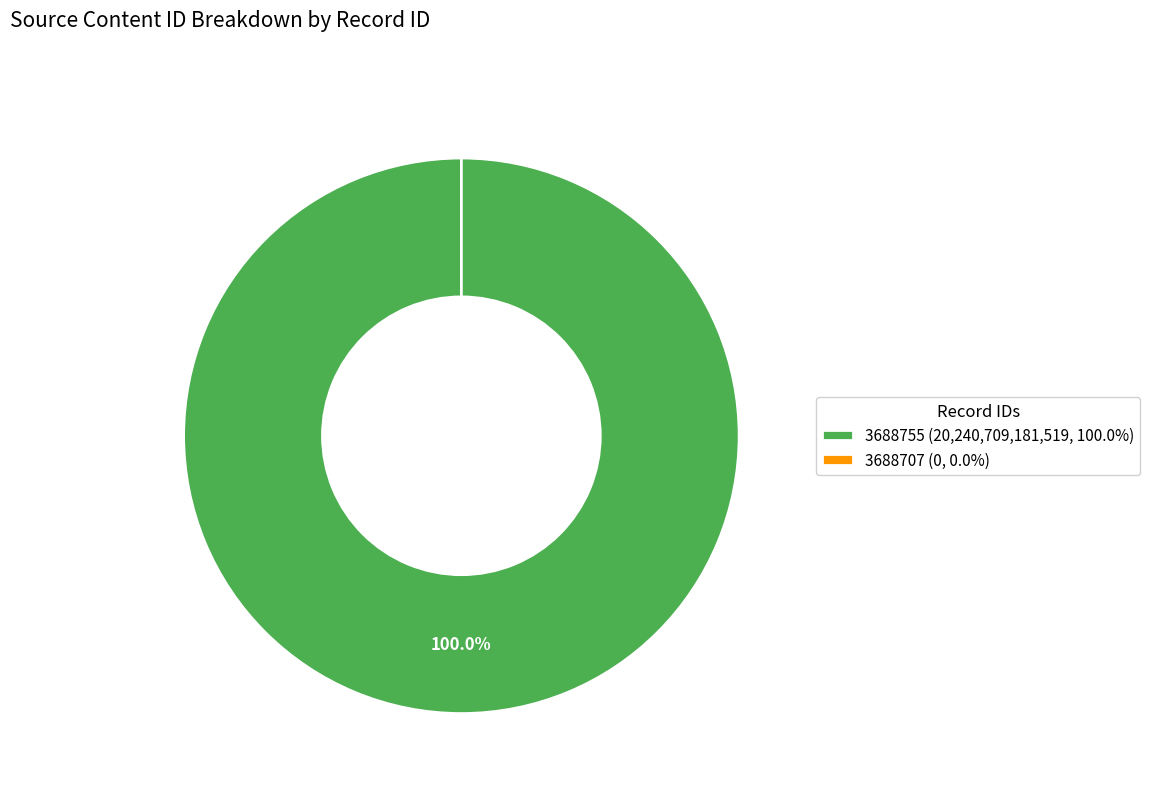

Which category has the biggest portion of the pie?

3688755